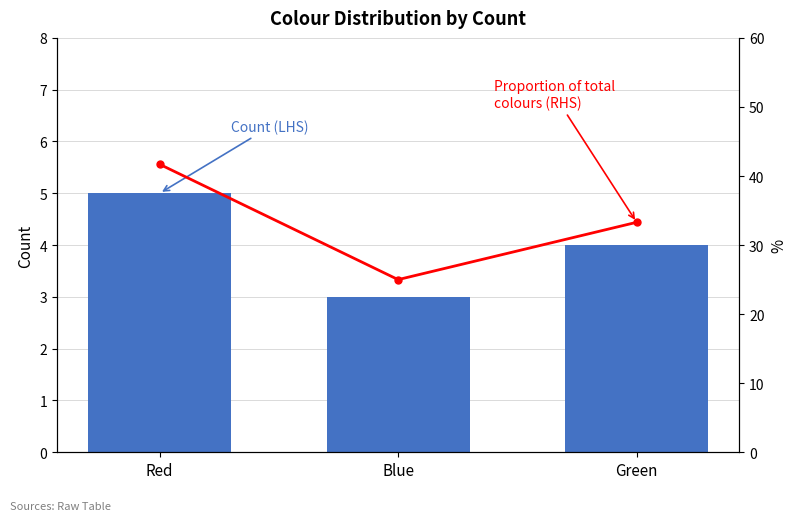

What is the value of the Proportion (RHS) bar at the 3rd from the left?

33.3